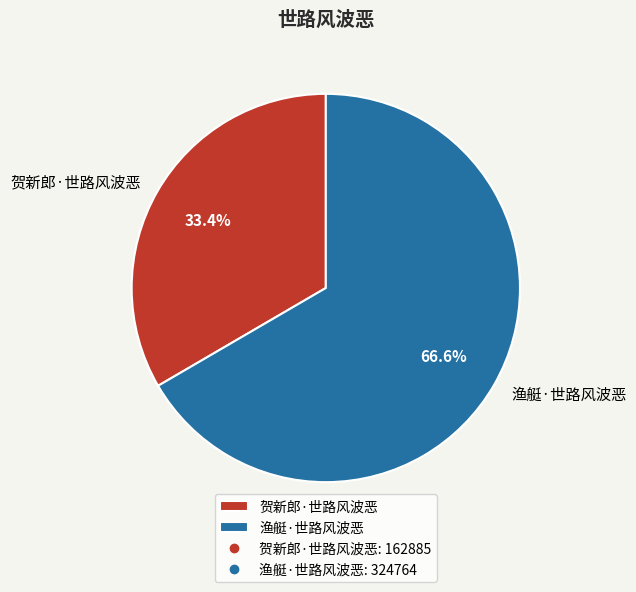

Does 渔艇·世路风波恶 represent more than half of the total?

Yes